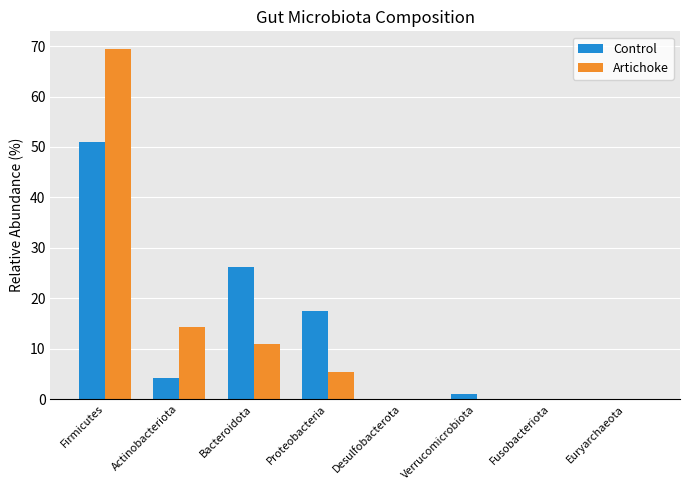

Which series has the widest spread of values?

Artichoke